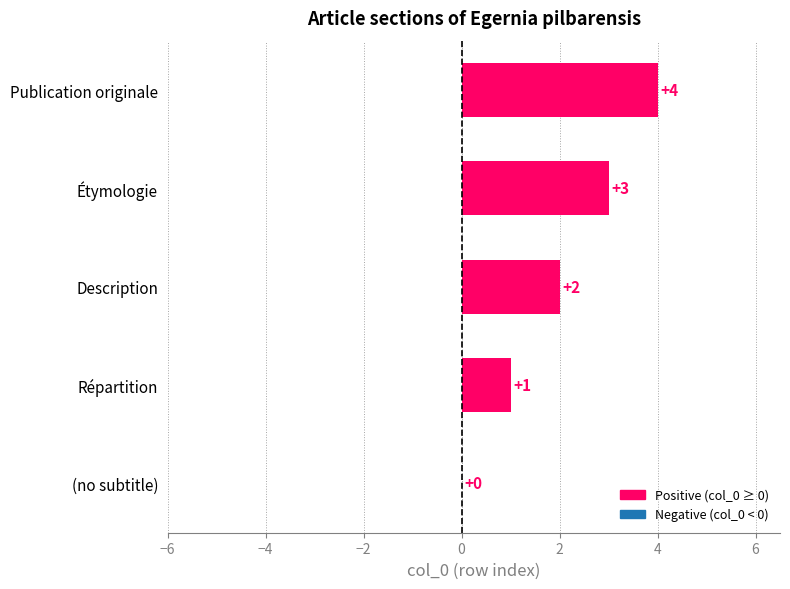

What is the sum of the values at Étymologie and Description?

5